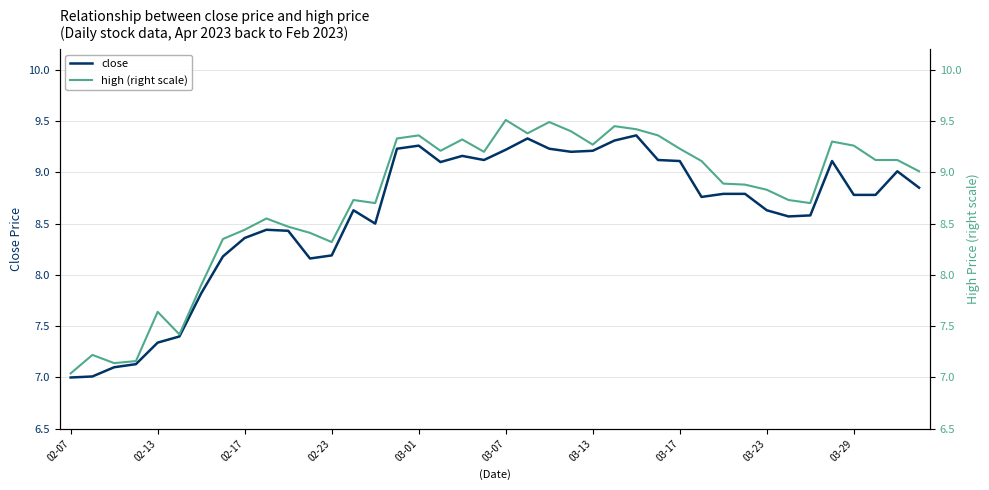

What is the value of the close point at the 10th from the left?

8.4